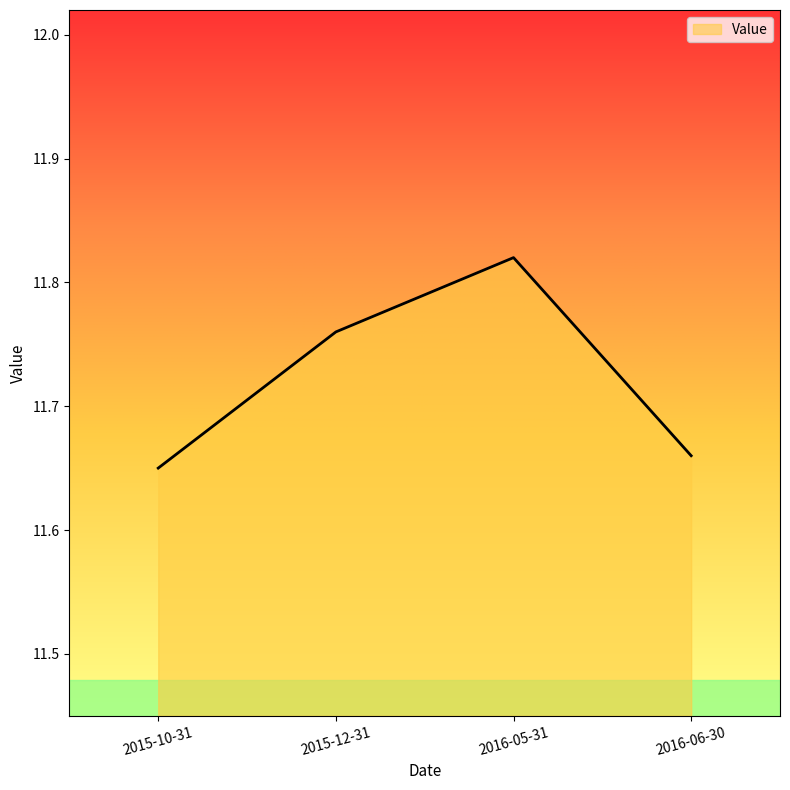

True or false: the data shows 18.8 at 2015-10-31.

False